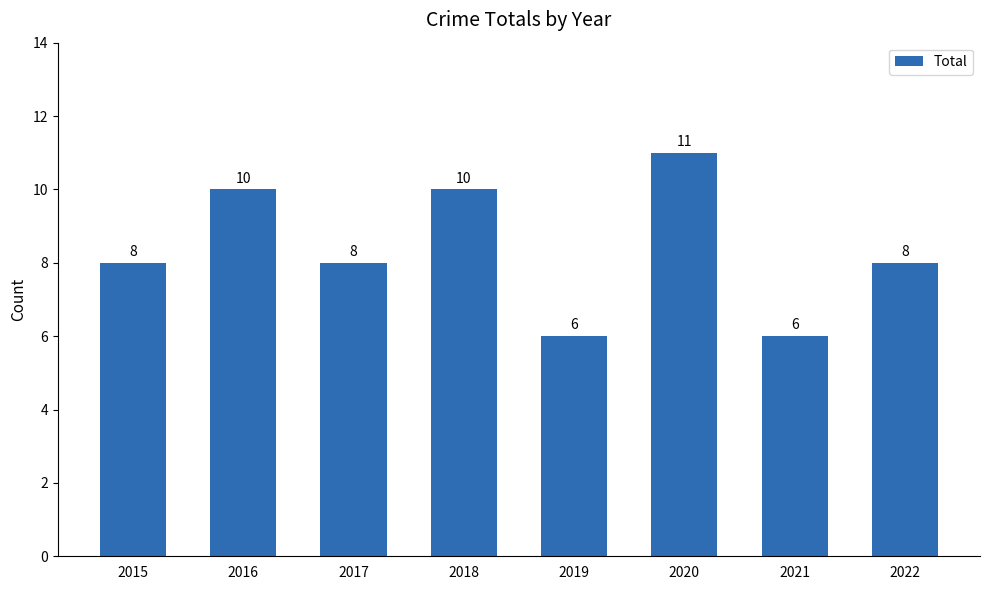

Which category has the highest value across all series?

2020